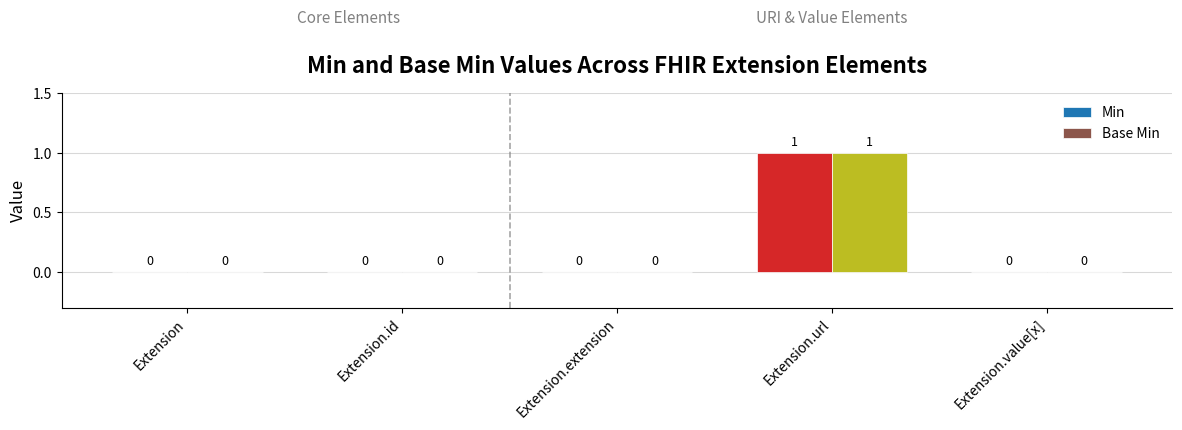

At which category is the sum across all series the highest?

Extension.url